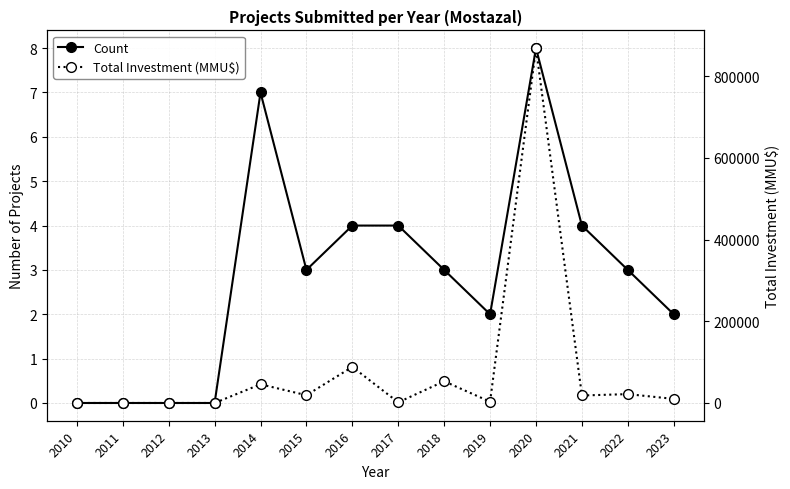

Reading left to right, extract all data points from this chart.

Count: 2010=0	2011=0	2012=0	2013=0	2014=7	2015=3	2016=4	2017=4	2018=3	2019=2	2020=8	2021=4	2022=3	2023=2
Total Investment (MMU$): 2010=0	2011=0	2012=0	2013=0	2014=45780	2015=19000	2016=88289	2017=1608	2018=53170	2019=3100	2020=868860	2021=18340	2022=21728	2023=10030